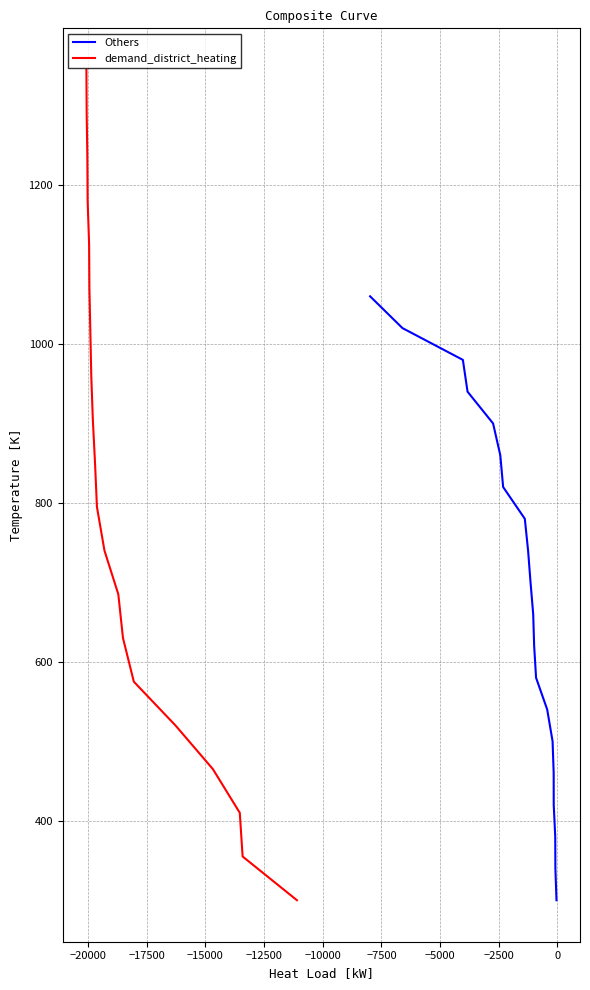

True or false: Others has more than 2 interior local peaks.

False